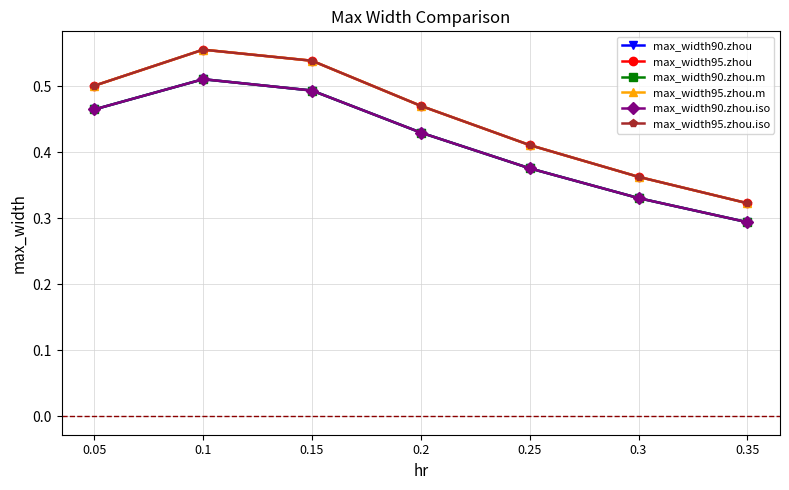

Is this an area chart (filled region under the line)?

No